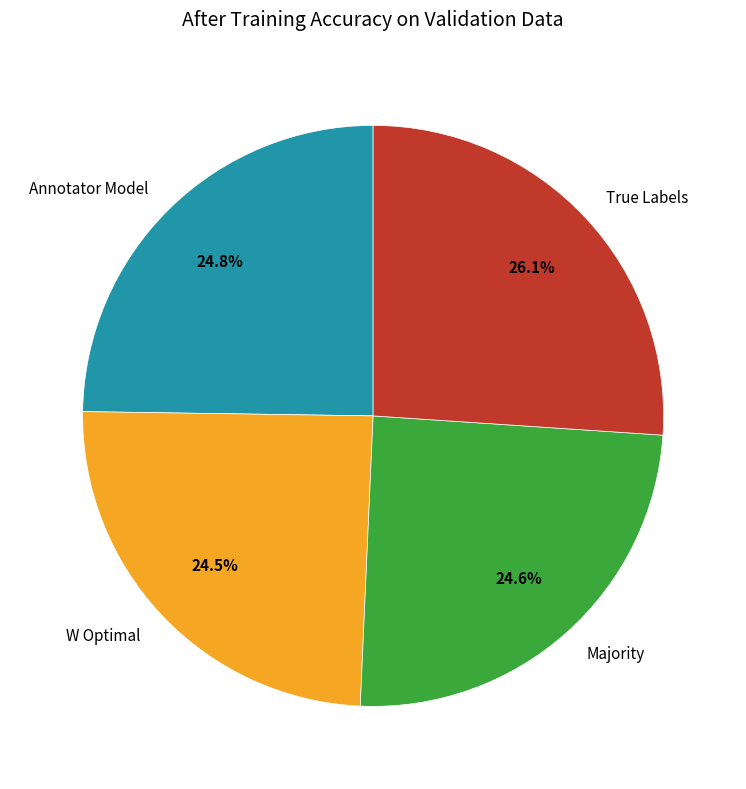

How many slices are in this pie chart?

4